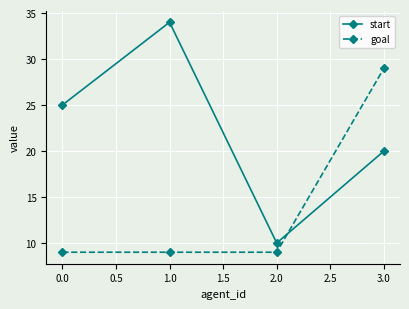

True or false: goal and start intersect in this chart.

True